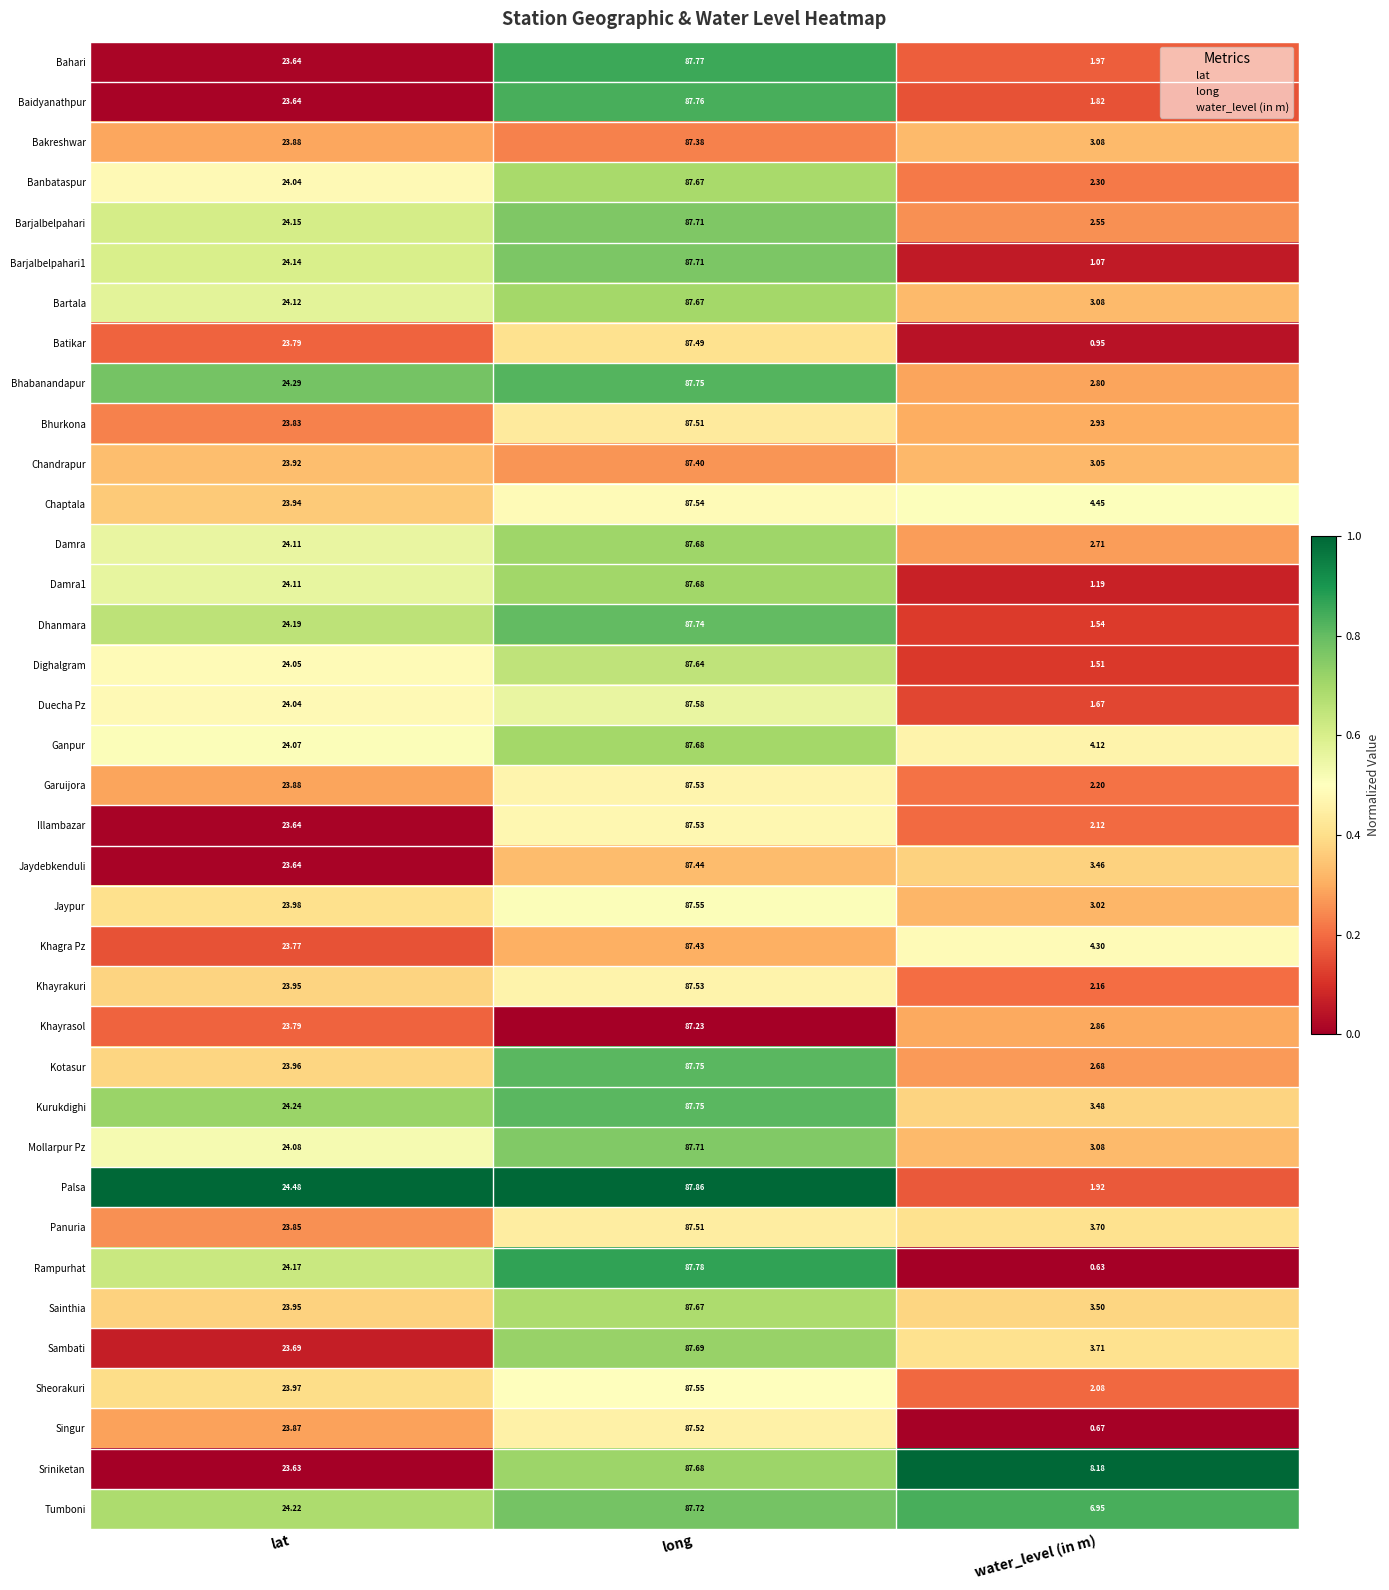

Is the value of Bahari at long greater than the value of Damra1 at water_level (in m)?

Yes